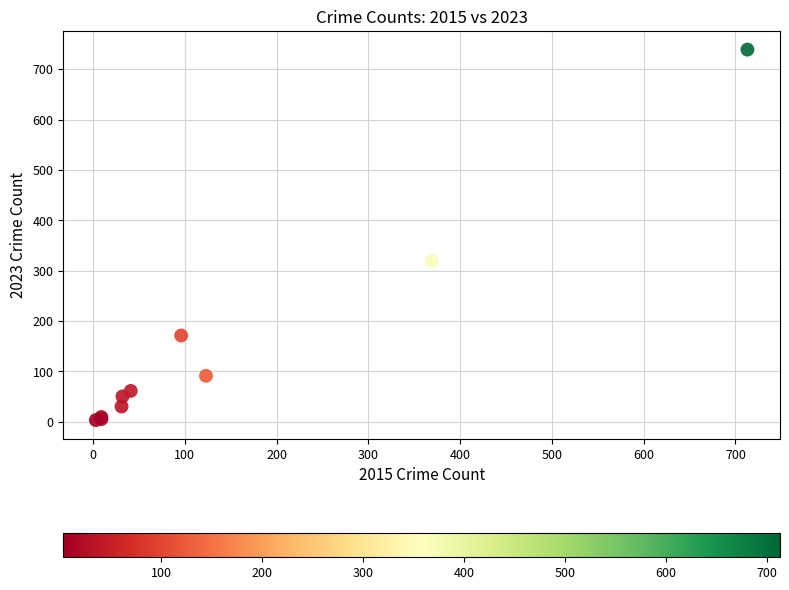

What Y value in the scatter plot is closest to 371?

319